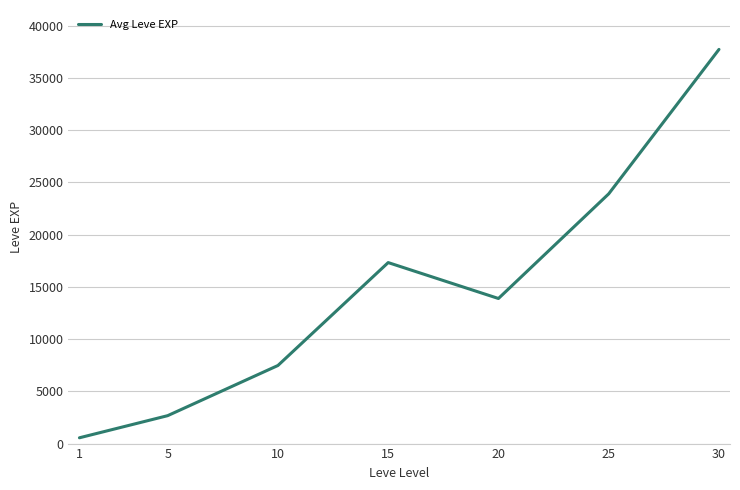

At which category does the chart reach its minimum across all series?

1